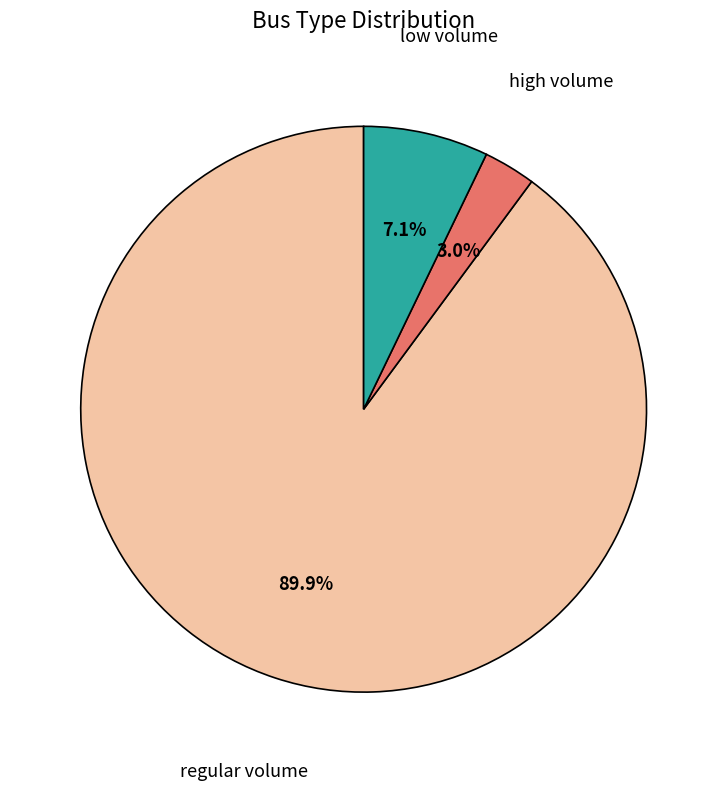

Is there any slice that represents more than half of the pie?

Yes